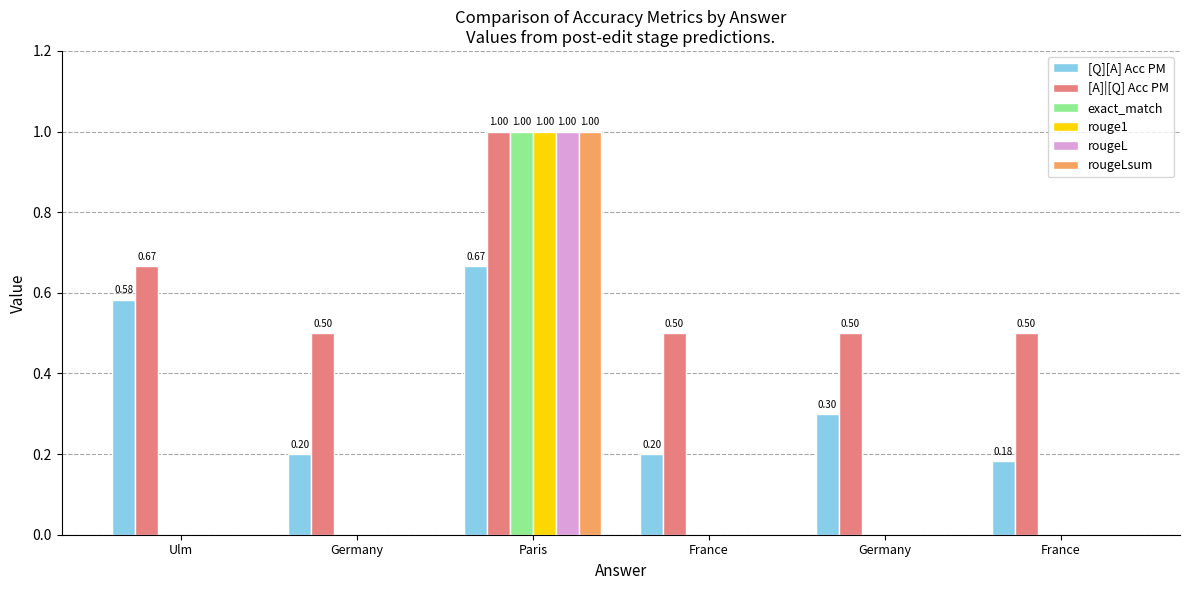

Reading left to right, extract all data points from this chart.

[Q][A] Acc PM: 0.6	0.2	0.7	0.2	0.3	0.2
[A]|[Q] Acc PM: 0.7	0.5	1.0	0.5	0.5	0.5
exact_match: 0.0	0.0	1.0	0.0	0.0	0.0
rouge1: 0.0	0.0	1.0	0.0	0.0	0.0
rougeL: 0.0	0.0	1.0	0.0	0.0	0.0
rougeLsum: 0.0	0.0	1.0	0.0	0.0	0.0